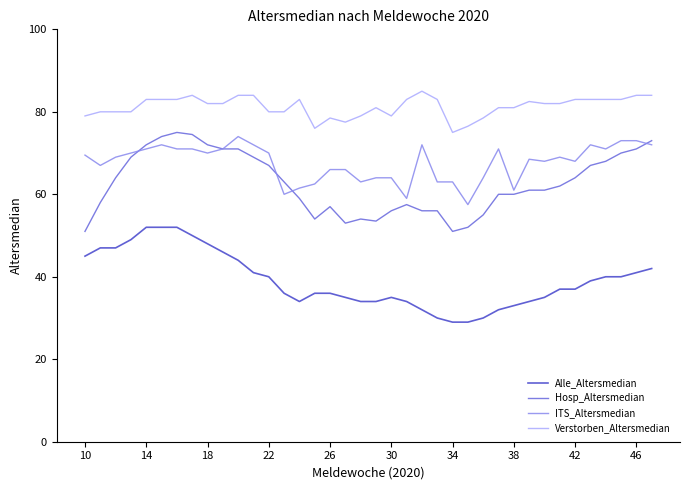

Which series has the largest total across all categories?

Verstorben_Altersmedian